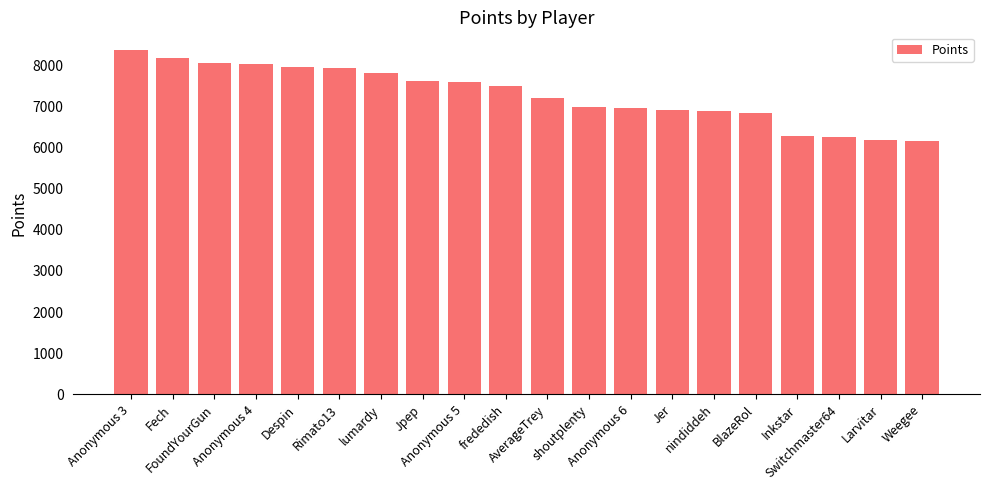

What is the difference between the maximum and minimum values?

2228